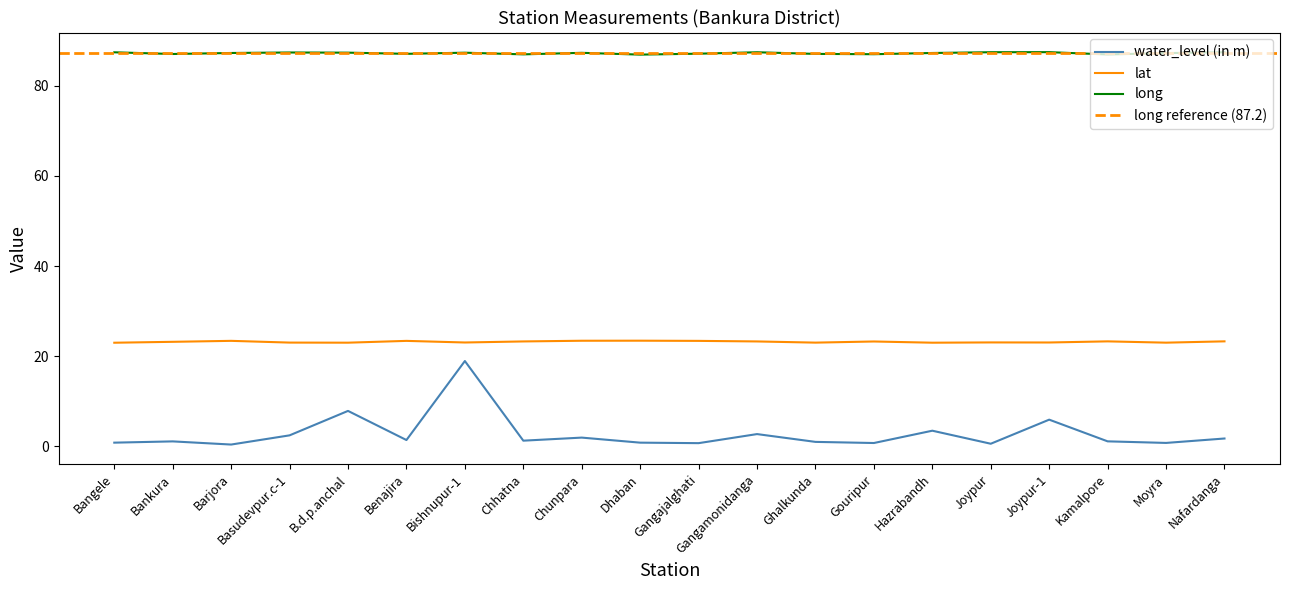

What is the minimum value shown in the chart?

0.4